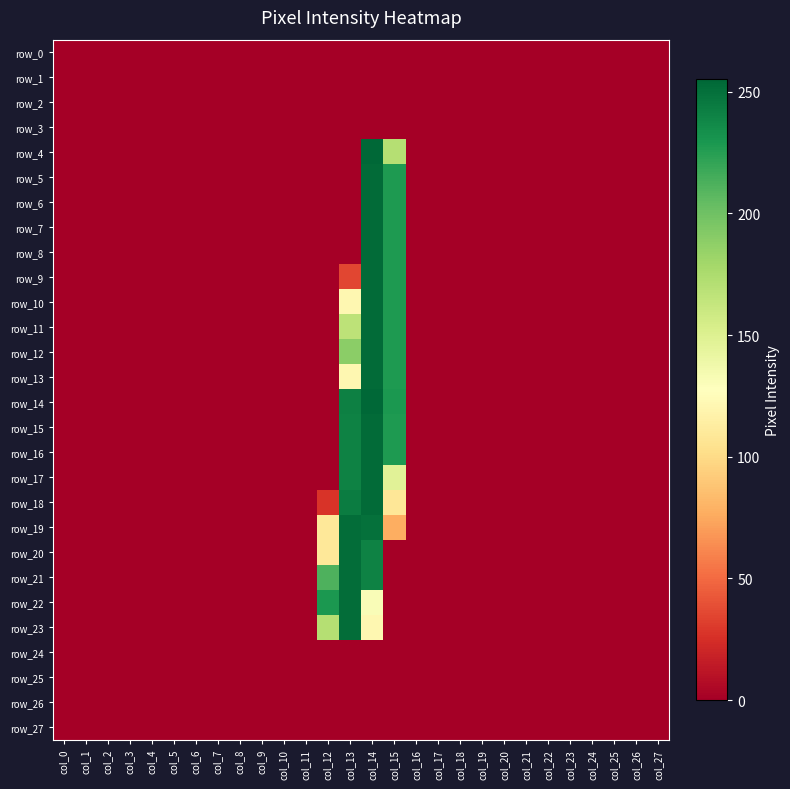

How many distinct data groups are displayed?

28